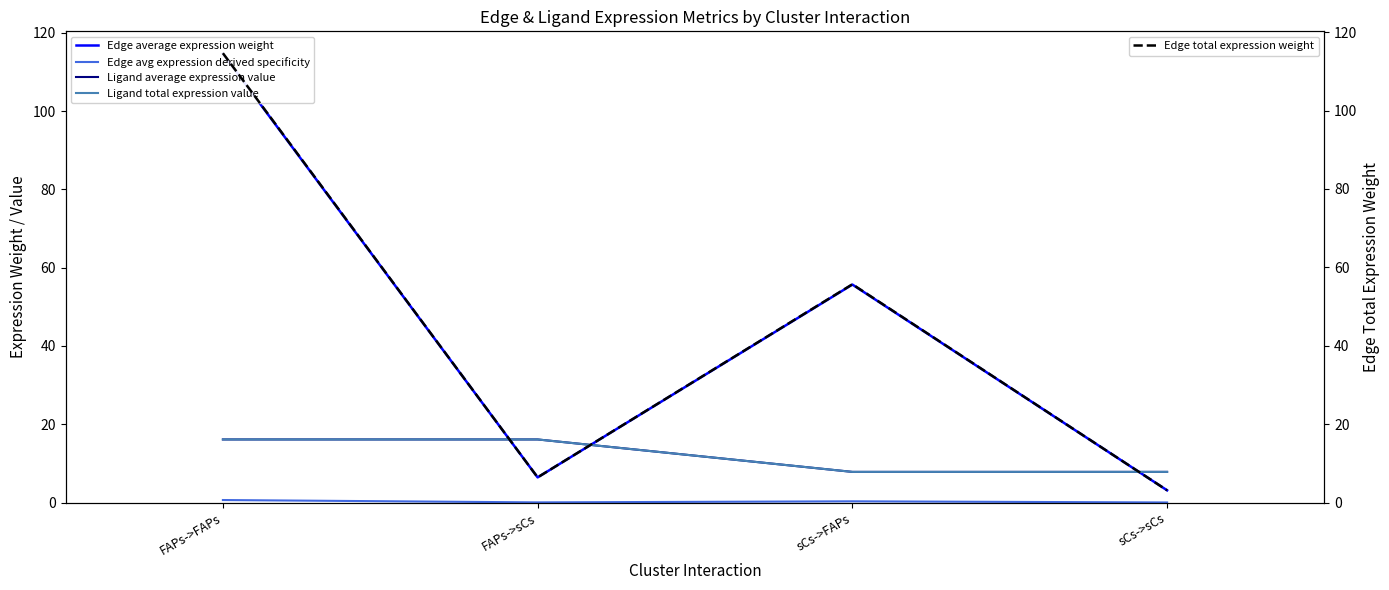

At which label is Ligand average expression value closest to 11?

sCs->FAPs